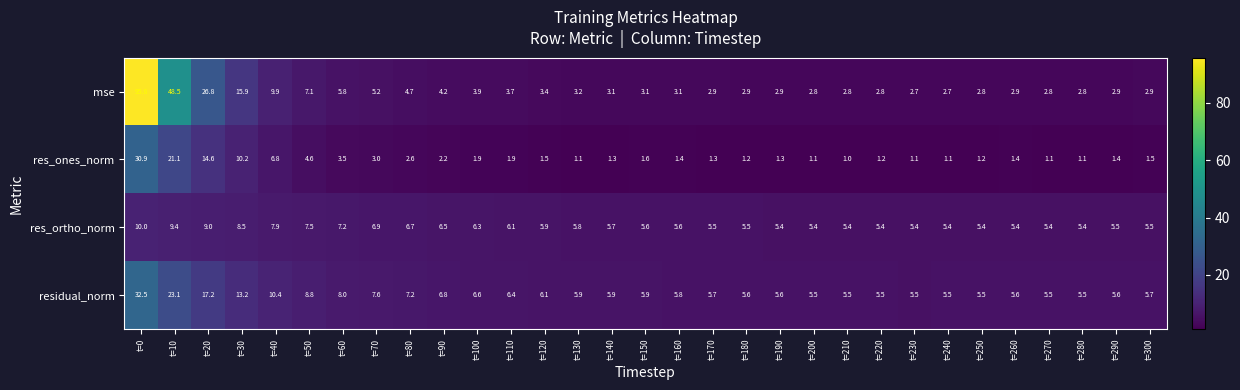

Rank the series by their average value, from lowest to highest.

res_ones_norm, res_ortho_norm, residual_norm, mse